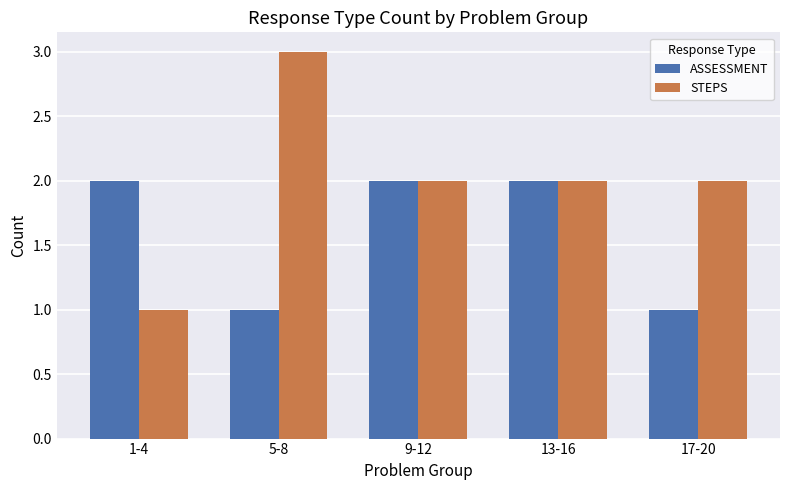

Read the STEPS value at 17-20.

2